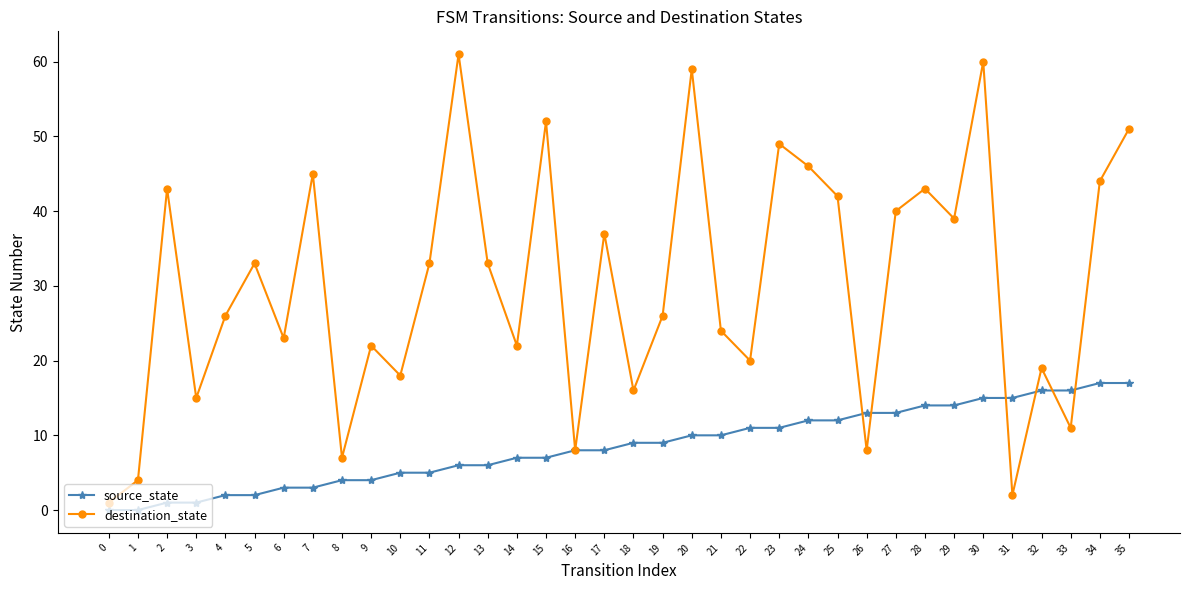

What is the sum of all source_state values?

306